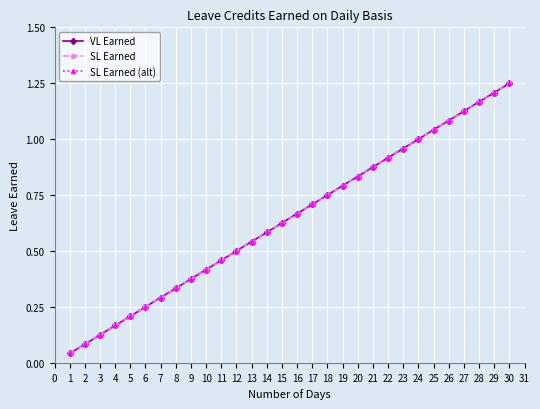

Is it true that SL Earned equals 0.4 at 14?

False